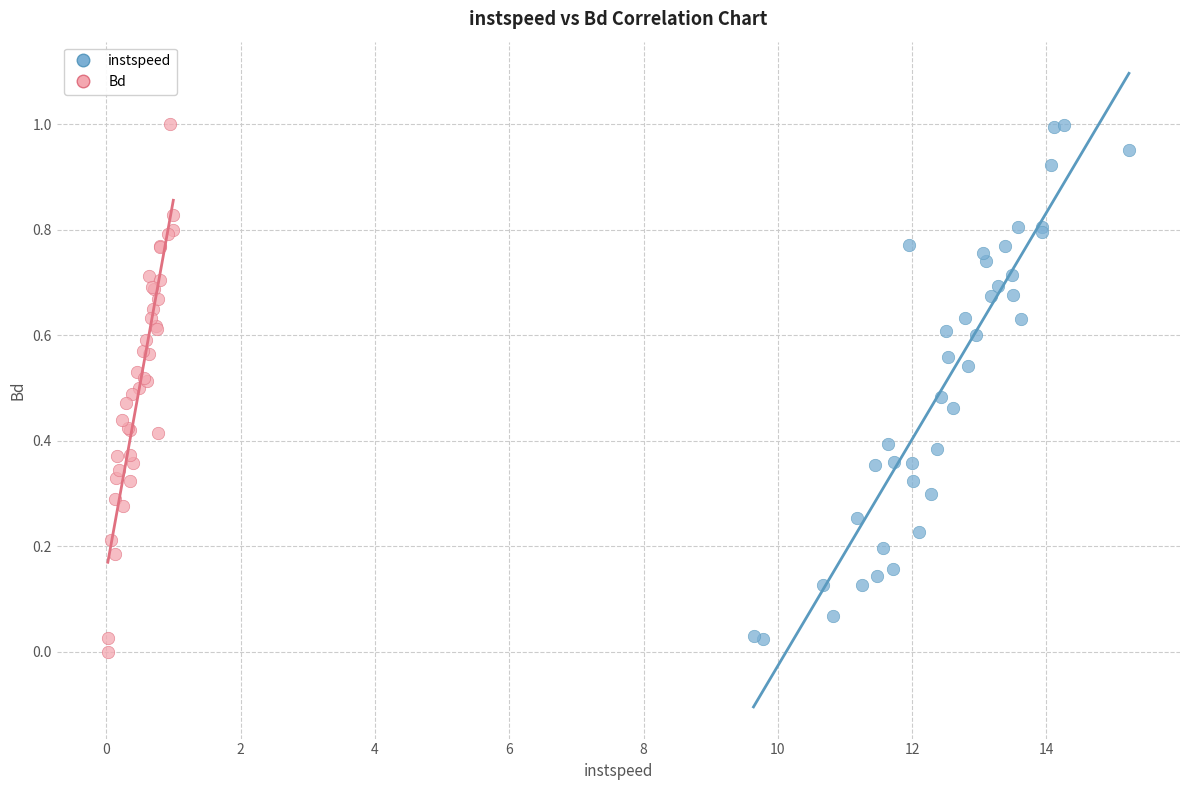

What are all the series names shown in the legend?

instspeed, Bd